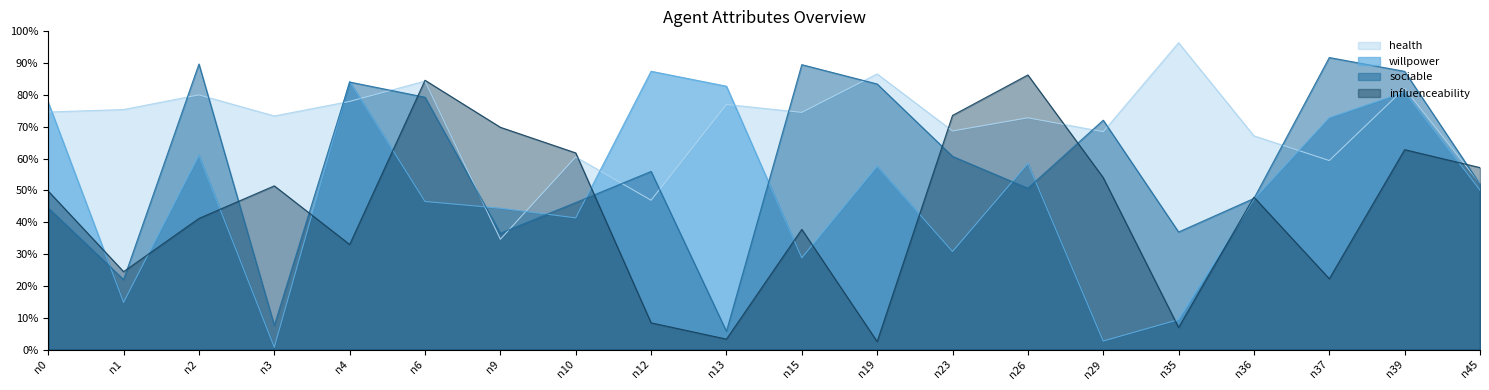

Reading left to right, what are all the values shown in this chart?

willpower: 0.8	0.1	0.6	0.0	0.8	0.5	0.4	0.4	0.9	0.8	0.3	0.6	0.3	0.6	0.0	0.1	0.5	0.7	0.8	0.5
health: 0.7	0.8	0.8	0.7	0.8	0.8	0.3	0.6	0.5	0.8	0.7	0.9	0.7	0.7	0.7	1.0	0.7	0.6	0.8	0.5
influenceability: 0.5	0.2	0.4	0.5	0.3	0.8	0.7	0.6	0.1	0.0	0.4	0.0	0.7	0.9	0.5	0.1	0.5	0.2	0.6	0.6
sociable: 0.4	0.2	0.9	0.1	0.8	0.8	0.4	0.5	0.6	0.1	0.9	0.8	0.6	0.5	0.7	0.4	0.5	0.9	0.9	0.5